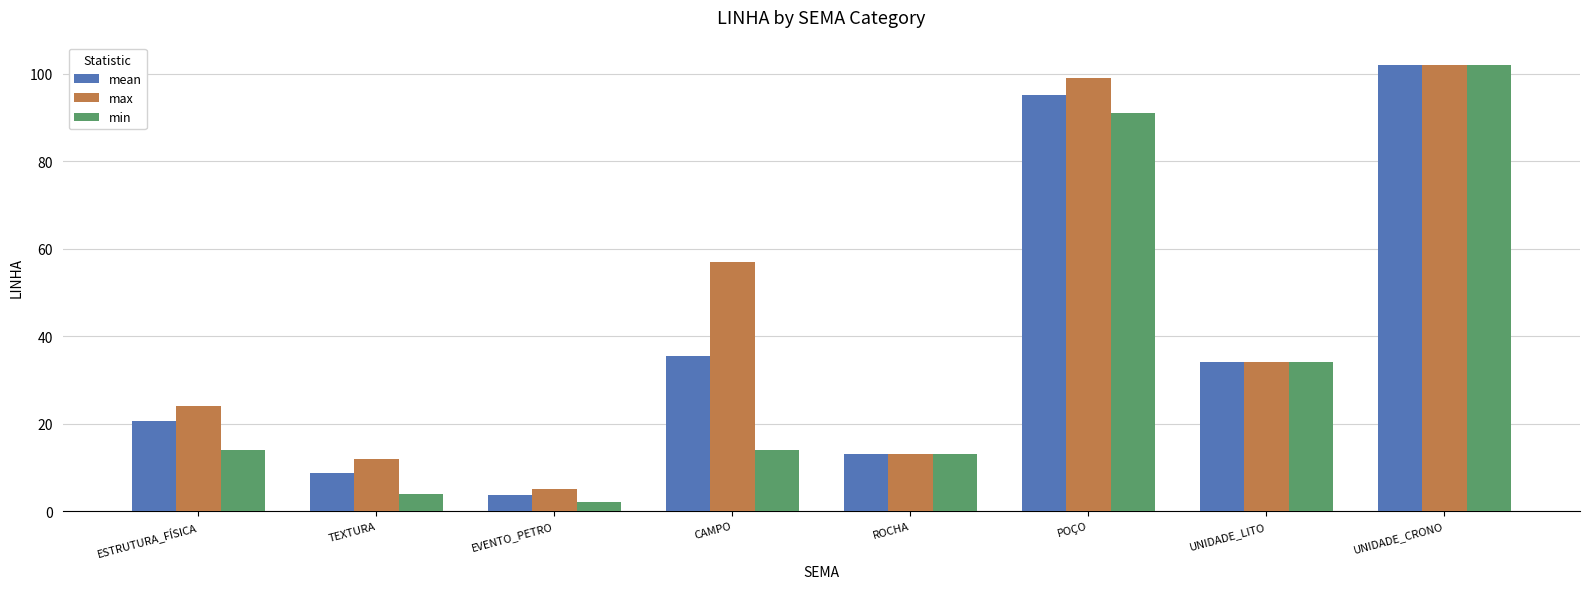

What is the approximate value of min at ESTRUTURA_FÍSICA?

14.0